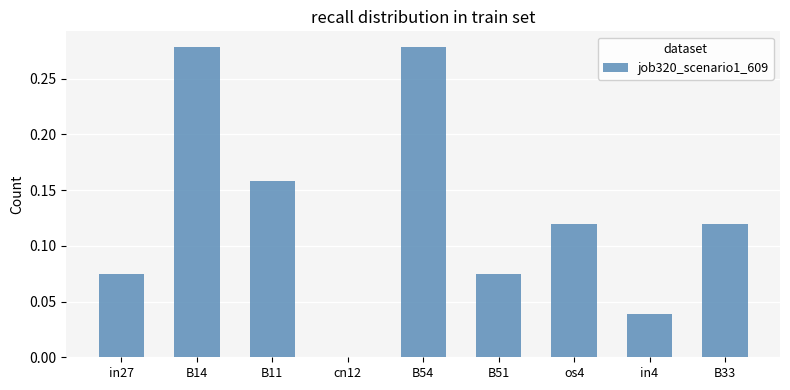

What is the sum of all values?

1.1